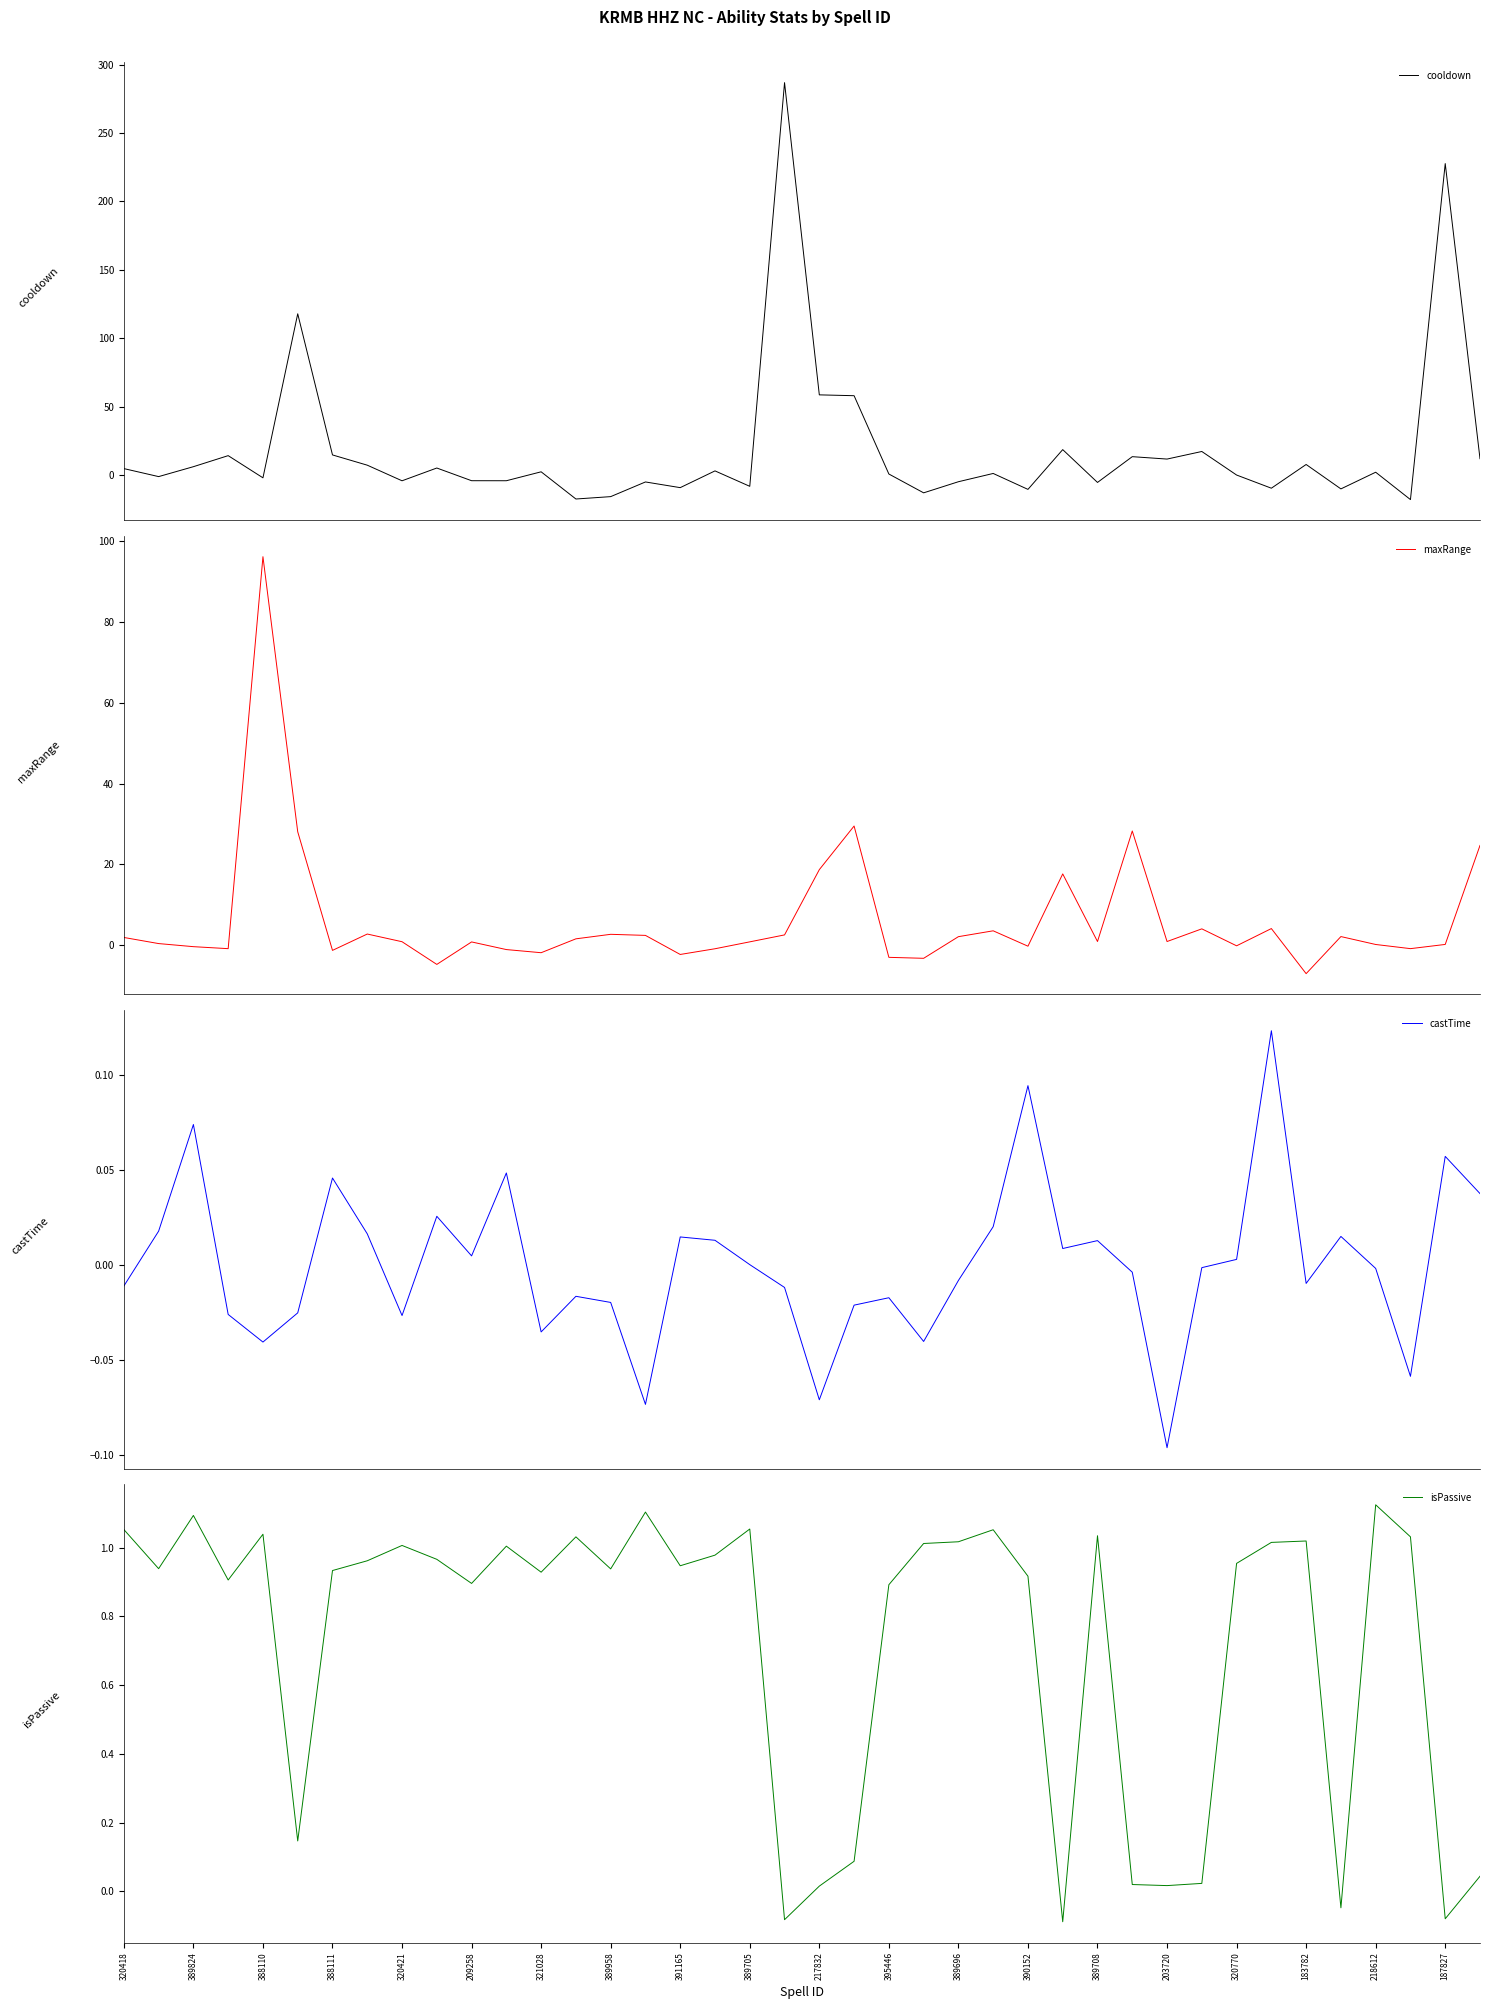

Where does the isPassive series first go above 0?

320418